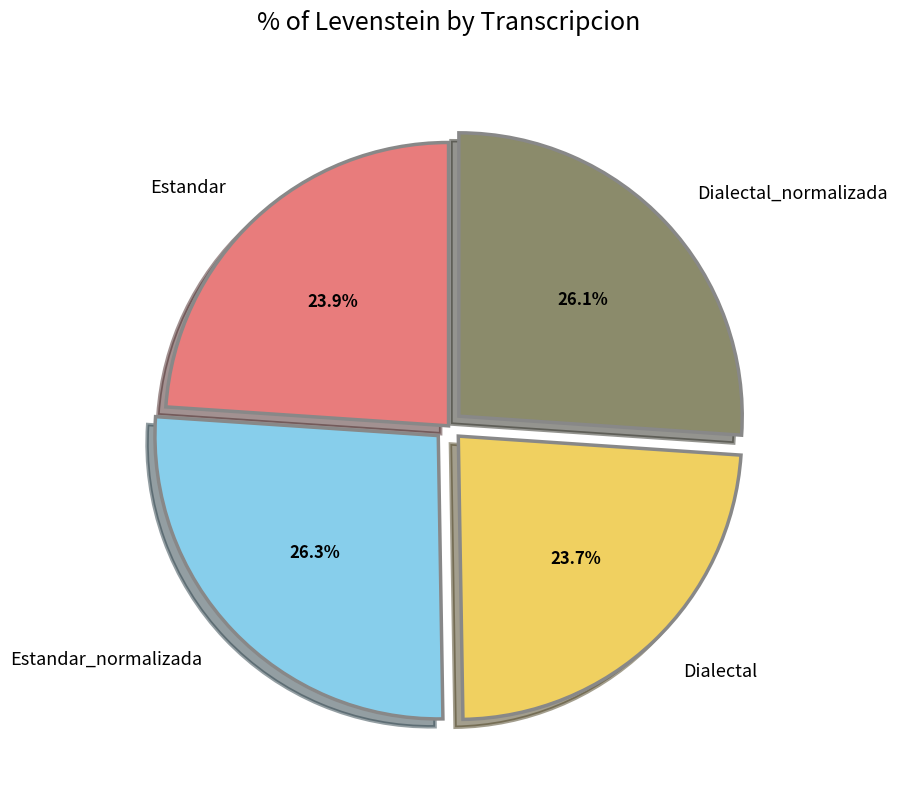

To the nearest percent, what portion does Estandar_normalizada represent?

26%